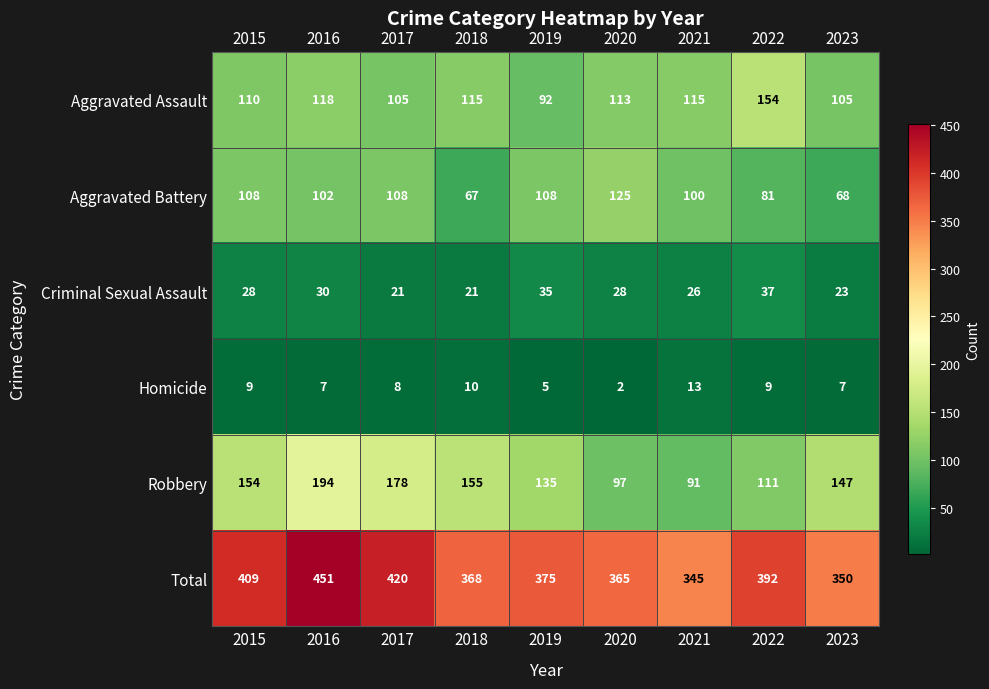

Which category has the lowest value across all series?

2020